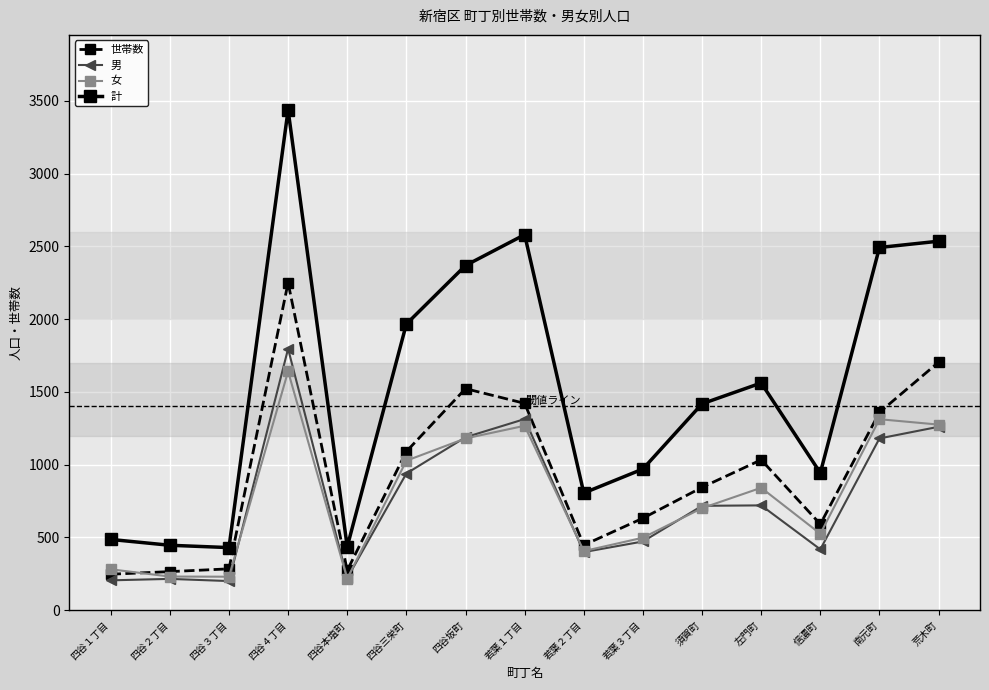

Which category has the highest value across all series?

四谷４丁目